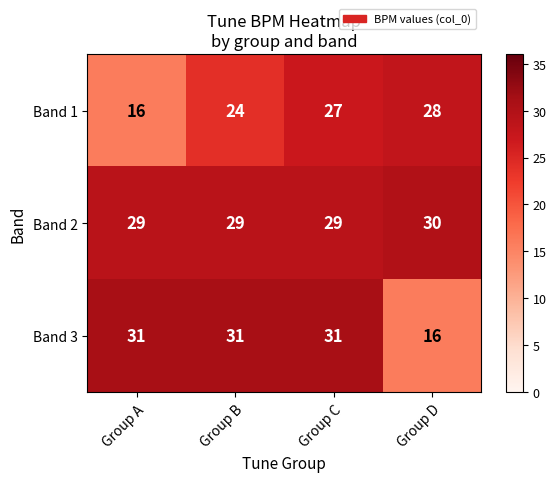

What is the spread (max minus min) of values at Group A?

15